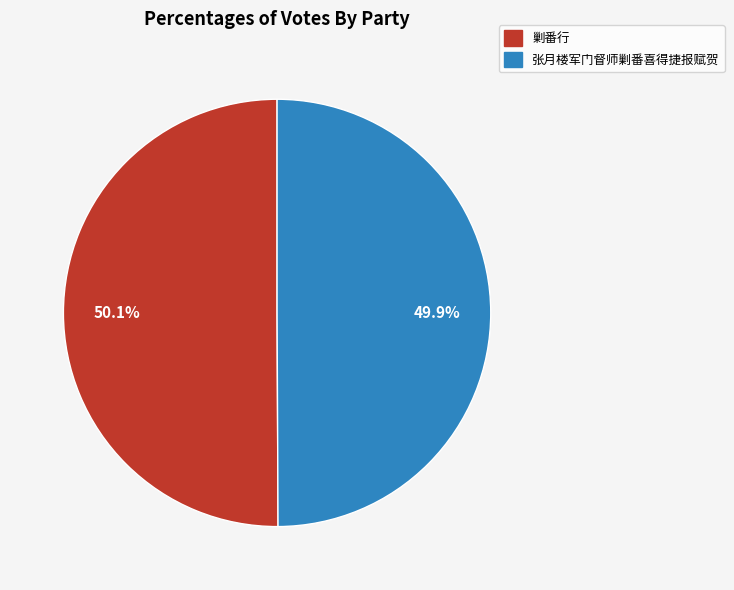

How many segments does this pie chart have?

2